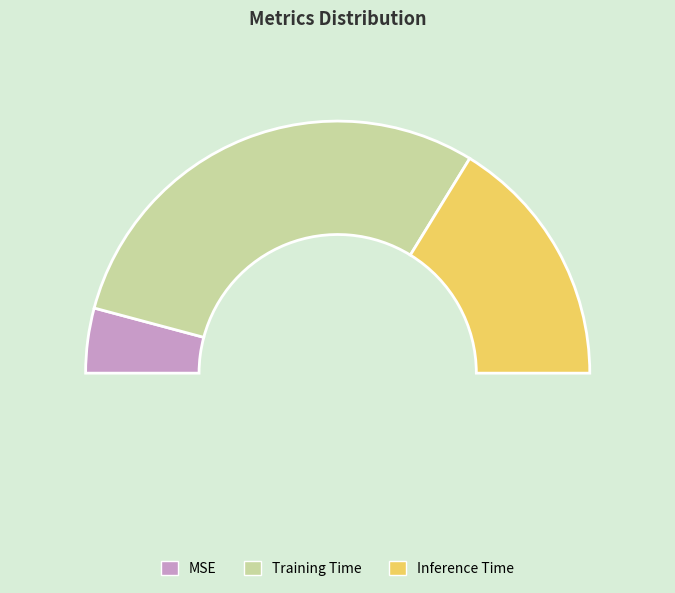

To the nearest percent, what portion does Inference Time represent?

32%